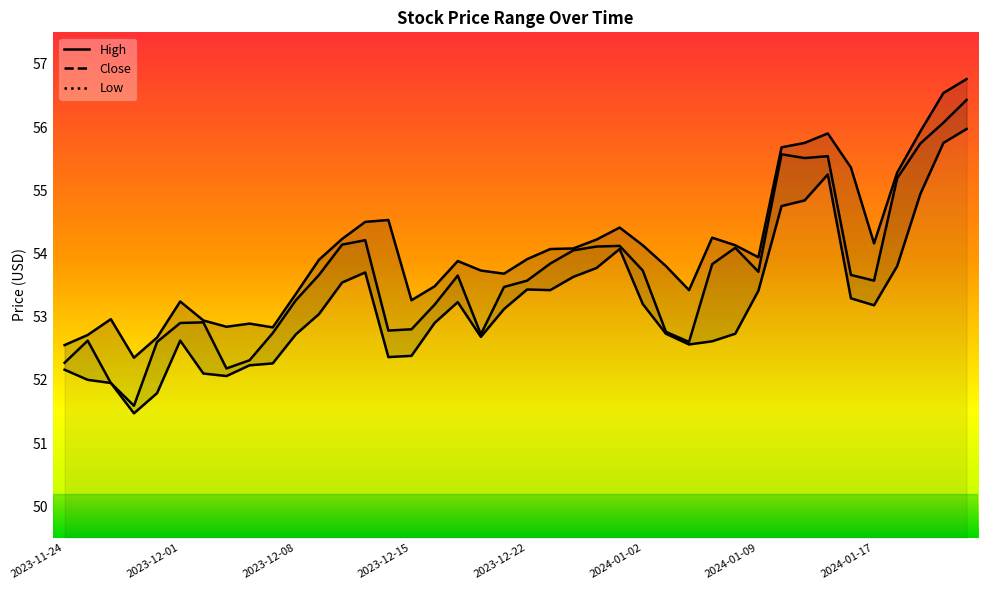

What are all the series names shown in the legend?

High, Close, Low